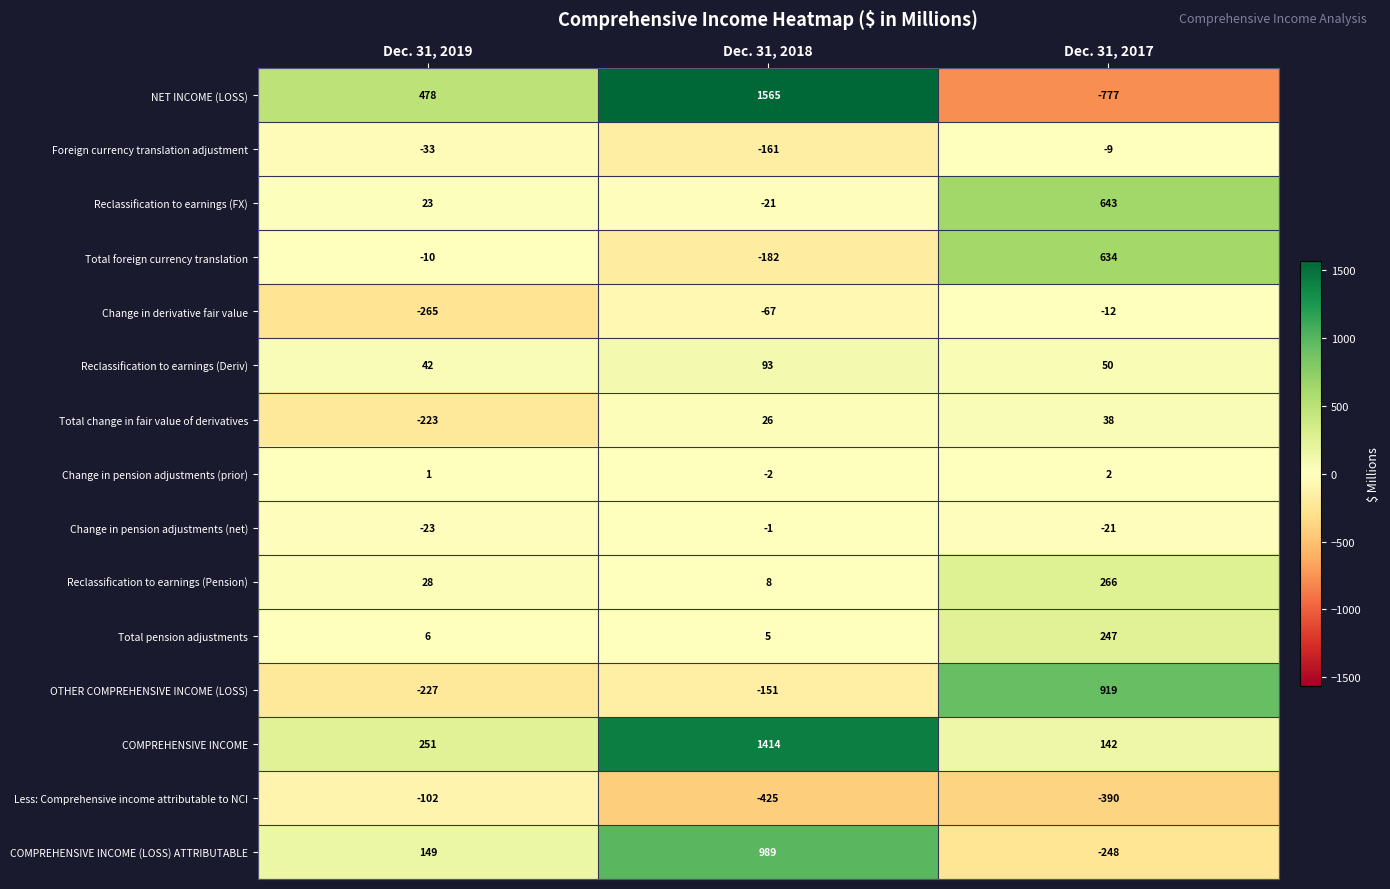

Between Dec. 31, 2019 and Dec. 31, 2017, which series saw the biggest shift?

NET INCOME (LOSS)